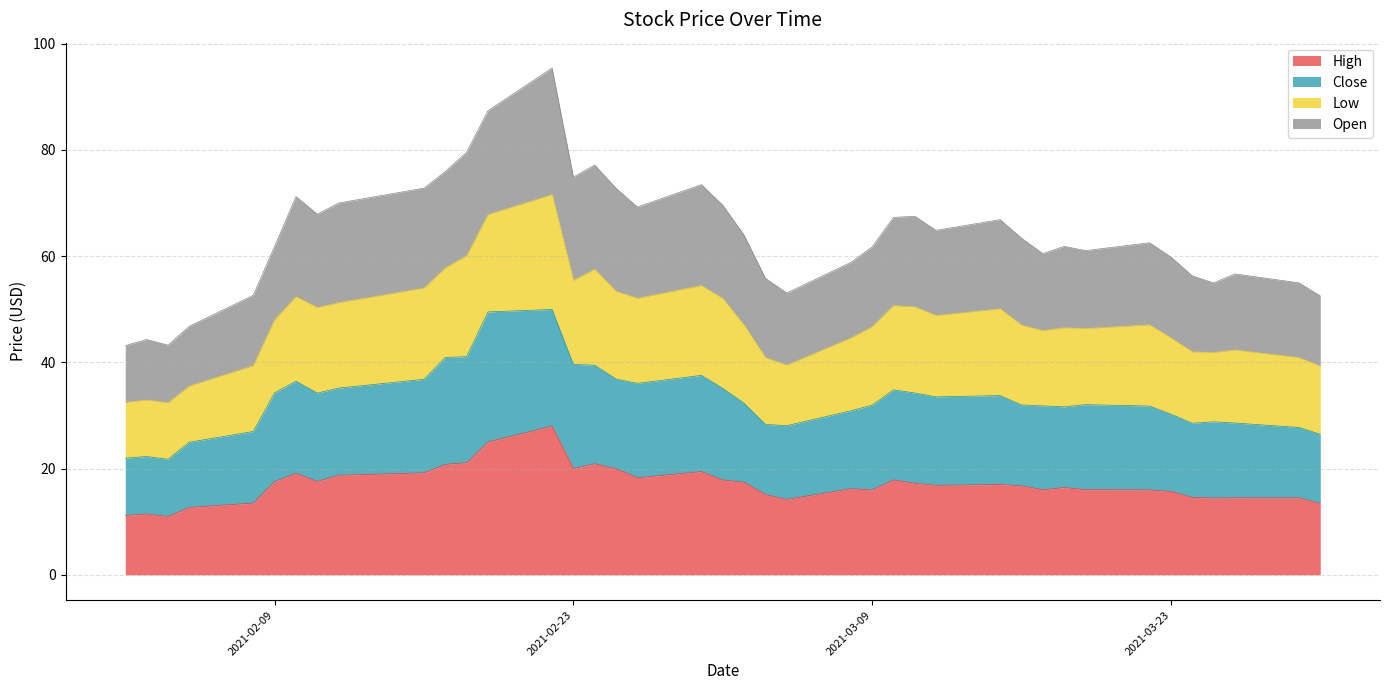

In Close, how many points are lower than both neighbors (excluding endpoints)?

7